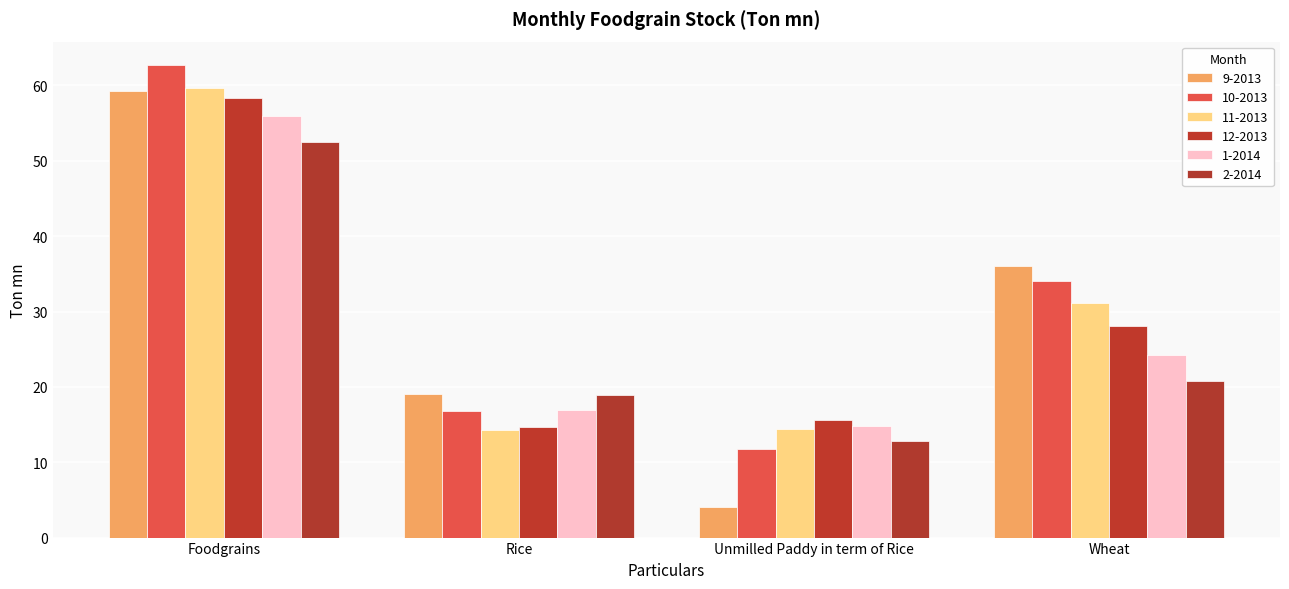

How many data points in 2-2014 are above 20?

2